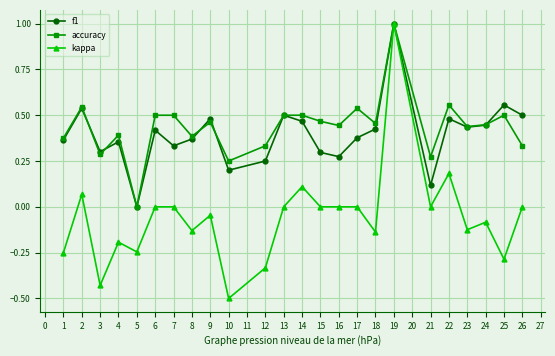

Which series changed the most between 13 and 24?

kappa